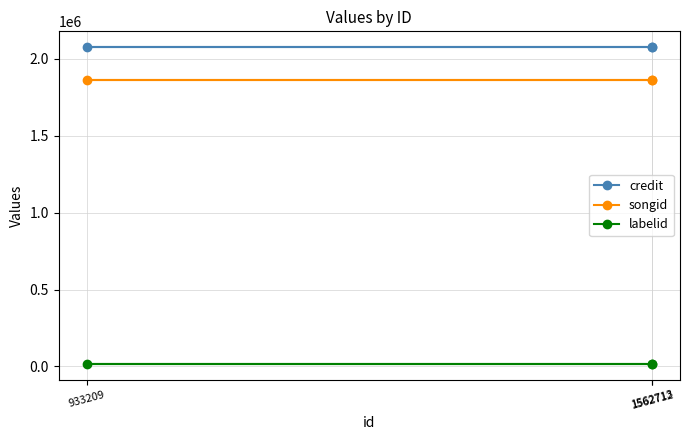

What are all the series names shown in the legend?

credit, songid, labelid